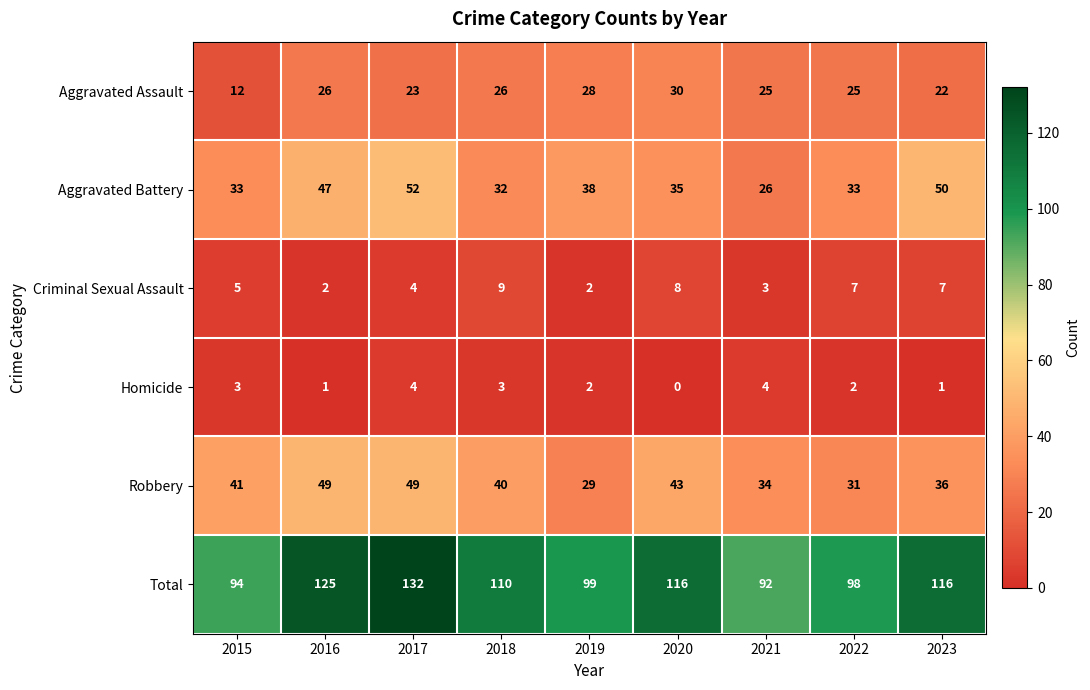

What is the highest value of the Criminal Sexual Assault series?

9